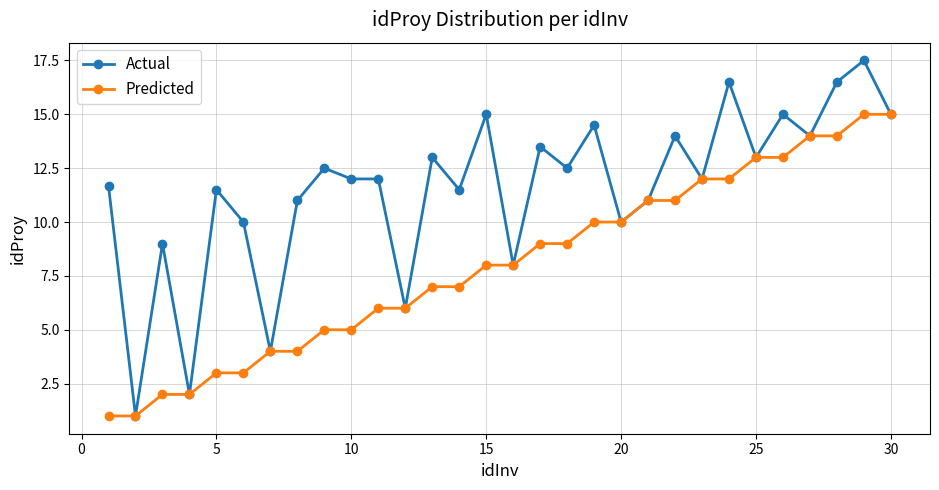

List the series in order of their peak value, highest first.

Actual, Predicted